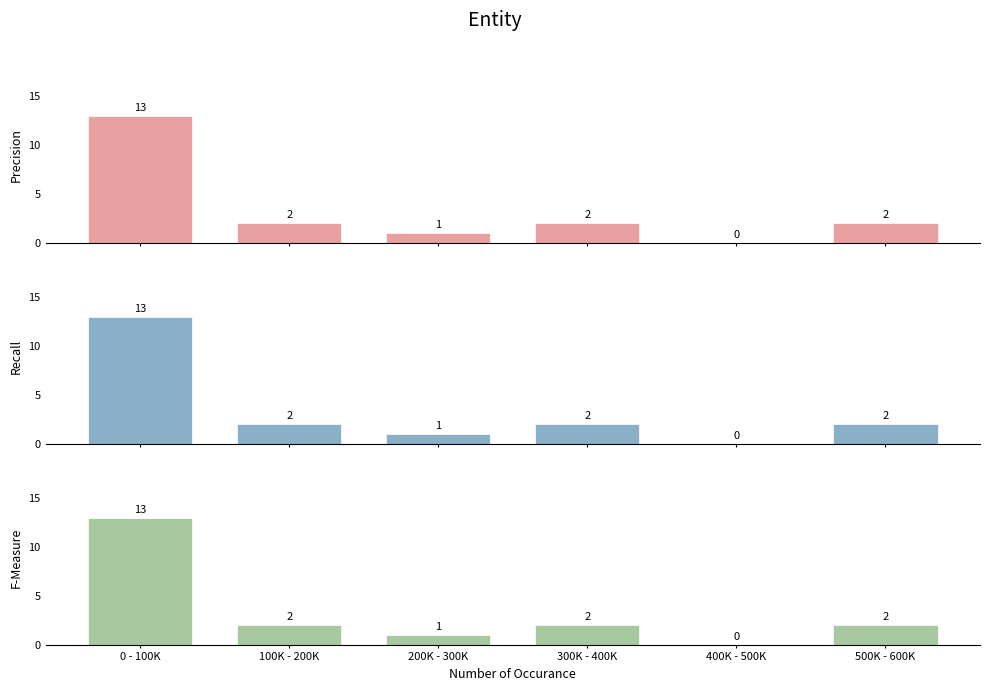

List the series in order of their peak value, lowest first.

Precision, Recall, F-Measure